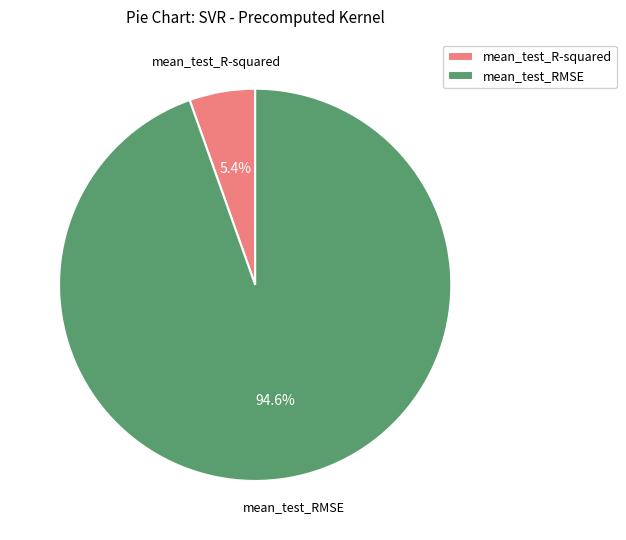

Approximately how many times larger is the value at mean_test_R-squared compared to mean_test_RMSE?

0.1